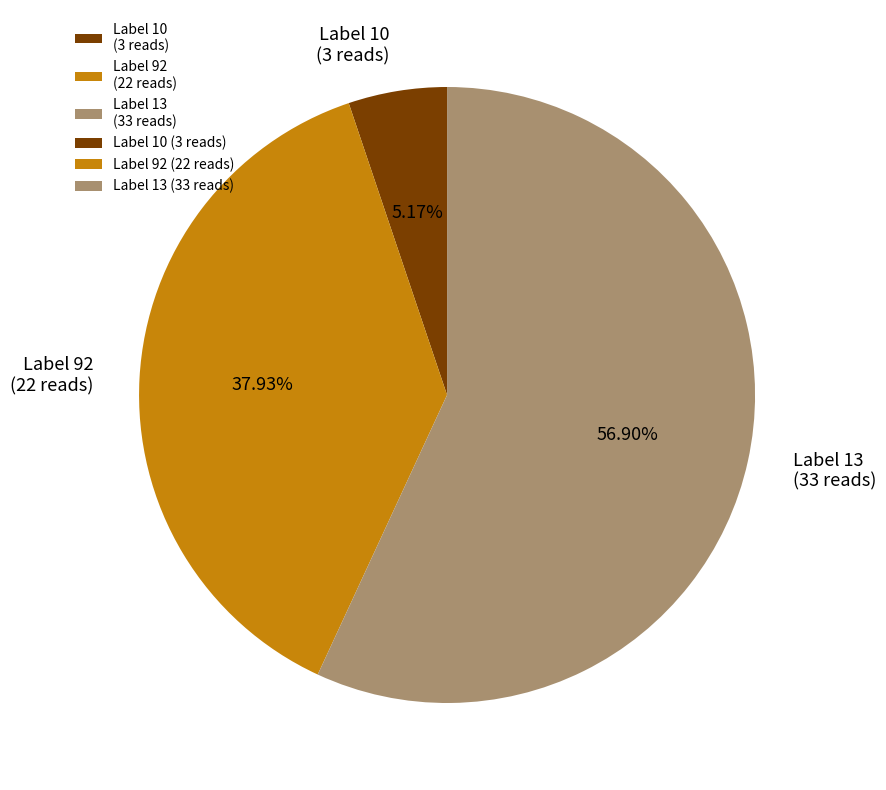

What is the largest slice in the pie chart?

Label 13 (33 reads)